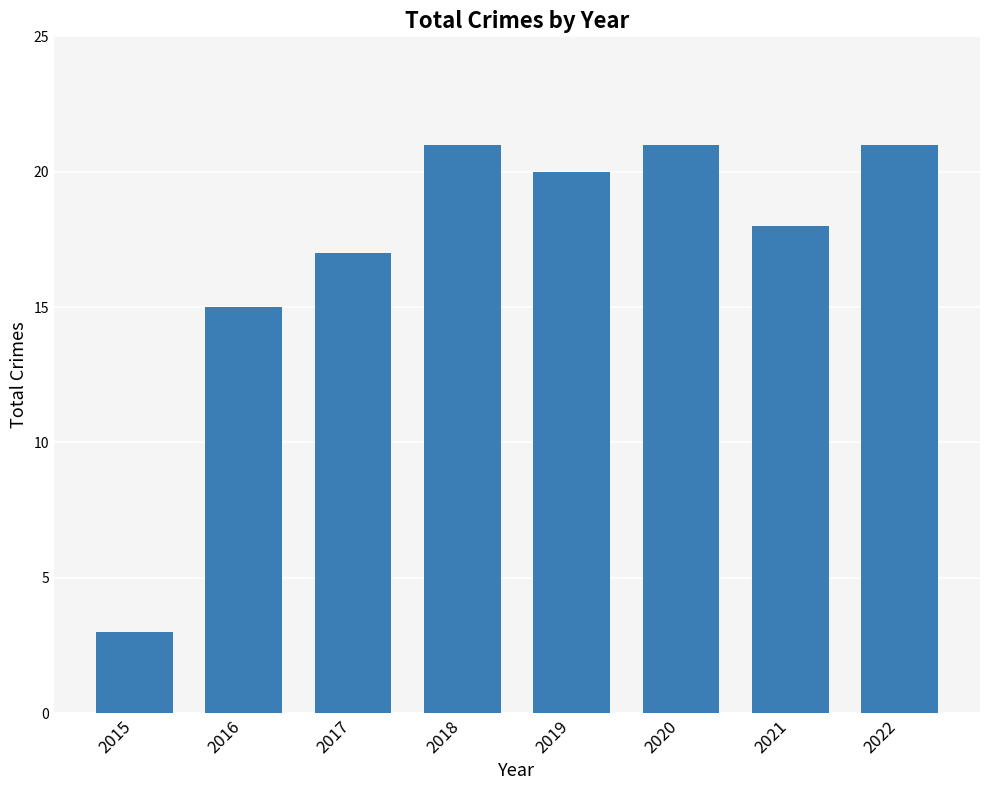

What is the average value?

17